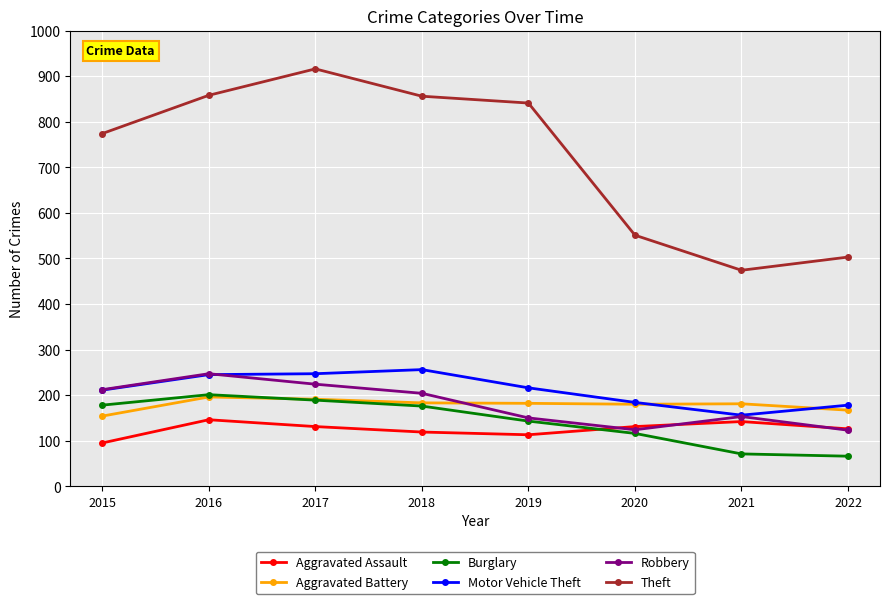

The Robbery series shows 171 at 2016. True or false?

False